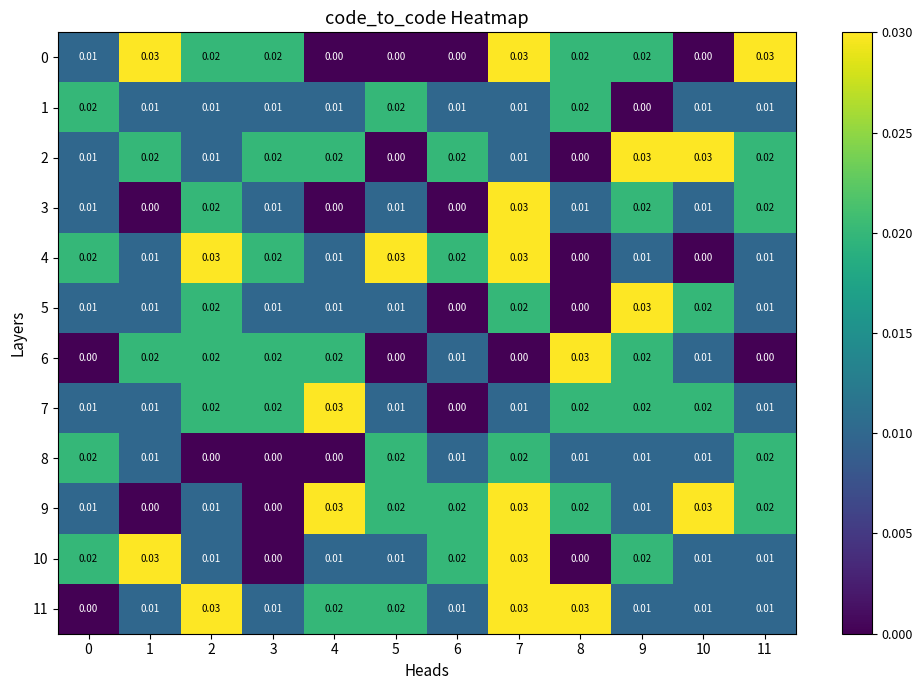

Is the value of 0 at 11 greater than the value of 5 at 0?

Yes